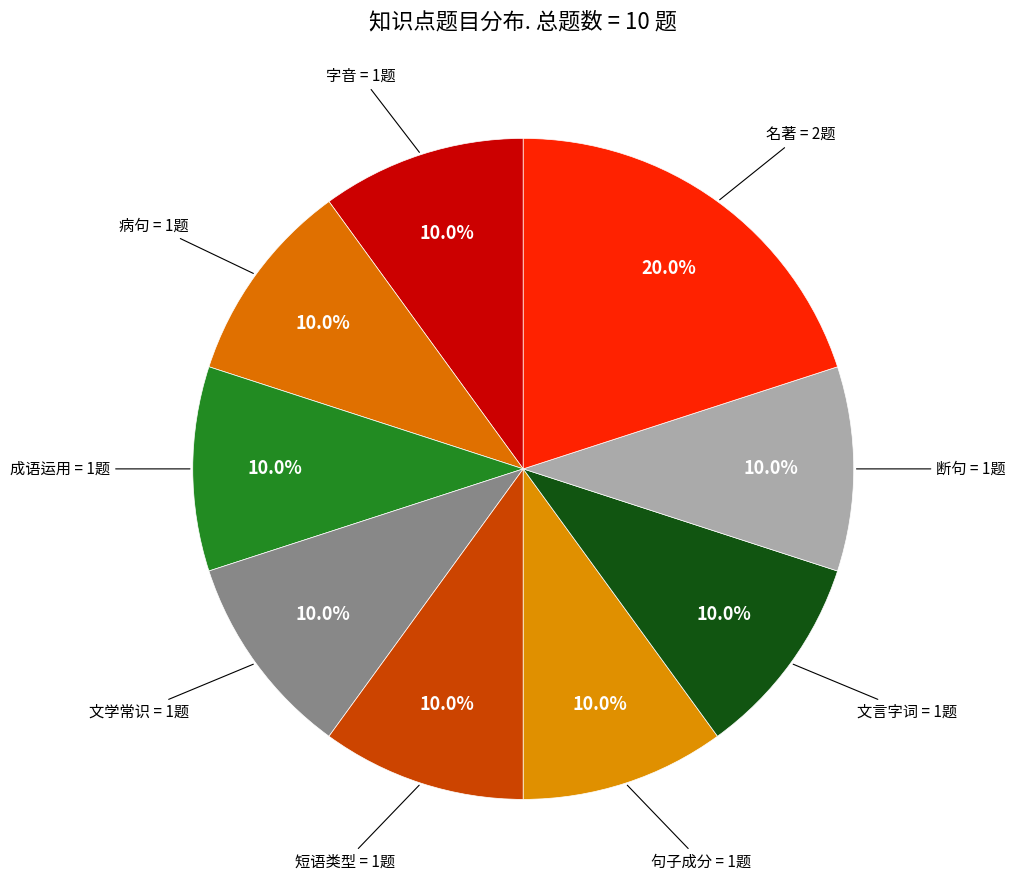

How many segments does this pie chart have?

9